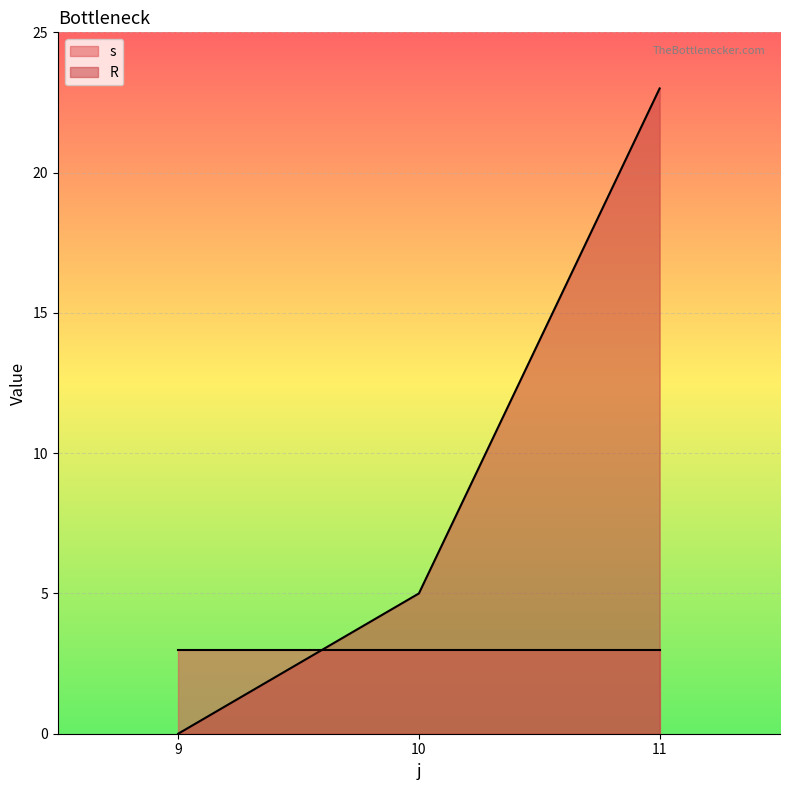

Which category has the highest value across all series?

11